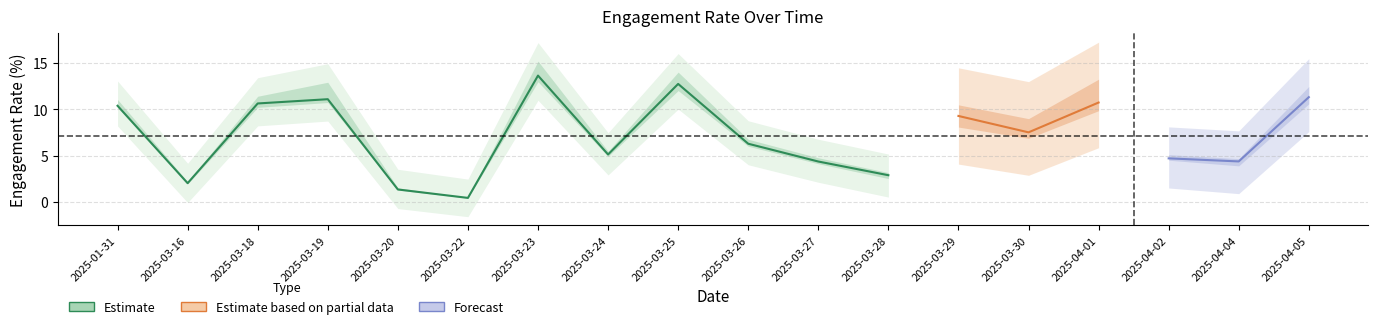

How many interior local valleys does the like_ER series have?

6